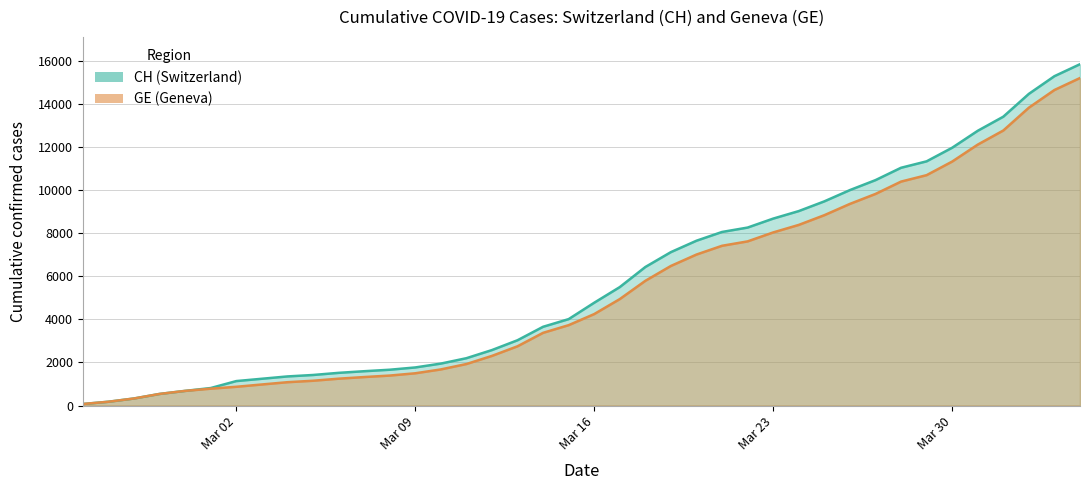

True or false: CH and GE intersect in this chart.

False